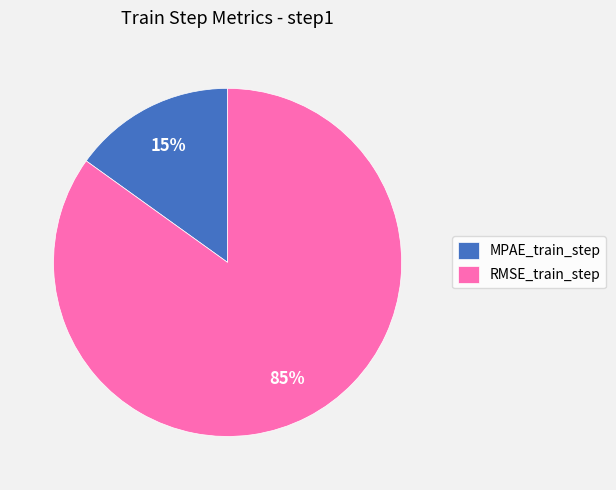

How many slices are in this pie chart?

2